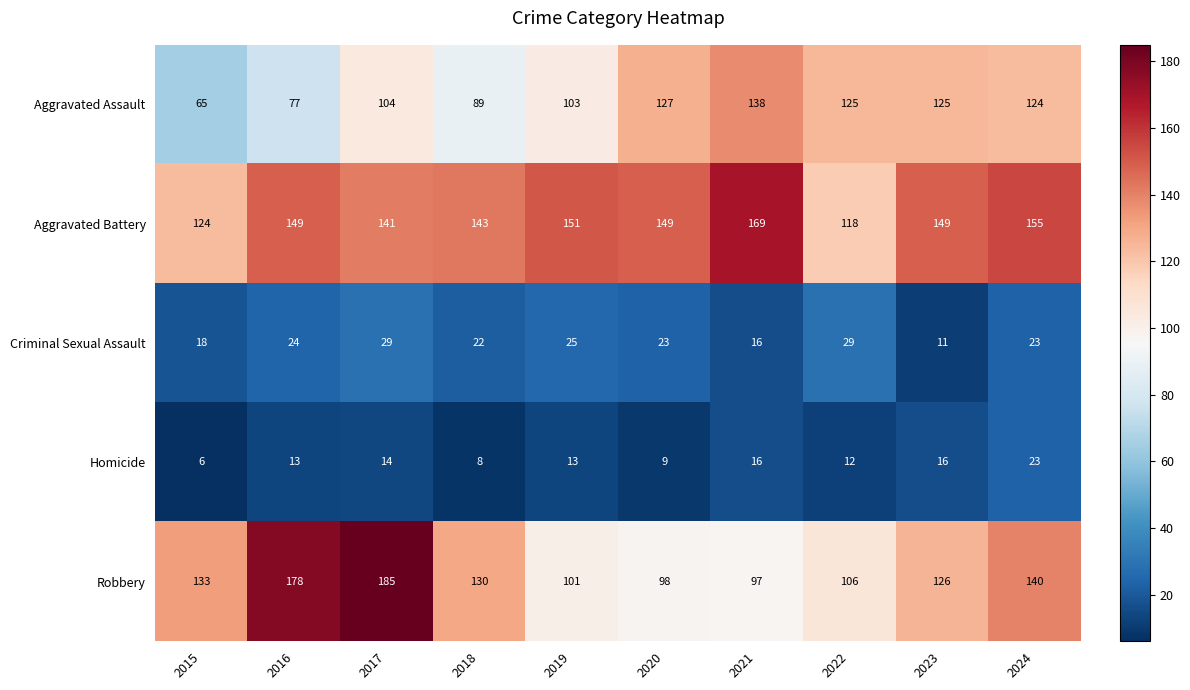

What is the approximate value of Aggravated Battery at 2023, to the nearest 5?

150